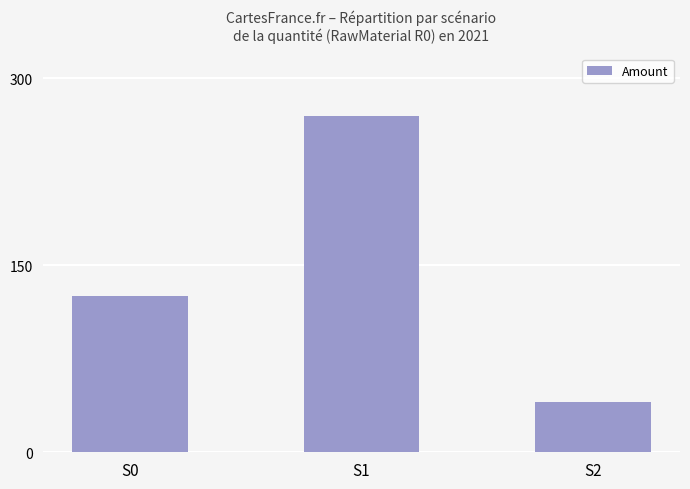

What is the ratio of the value at S2 to the value at S1?

0.1